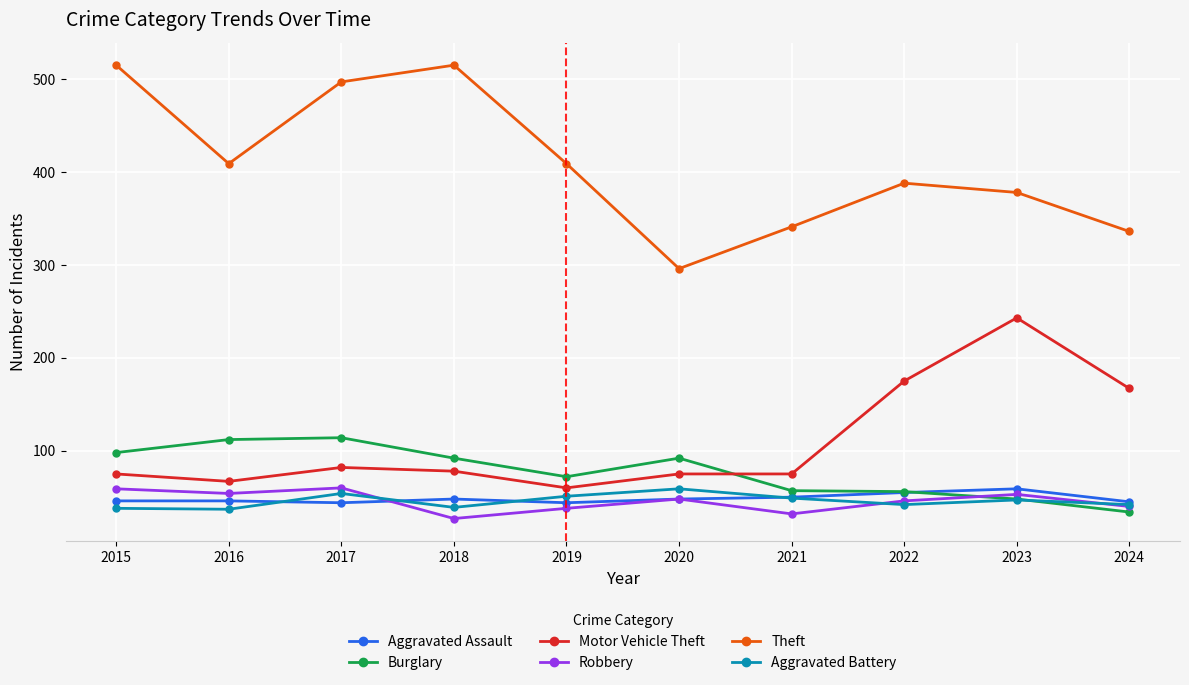

What is the total value across all series at 2016?

725